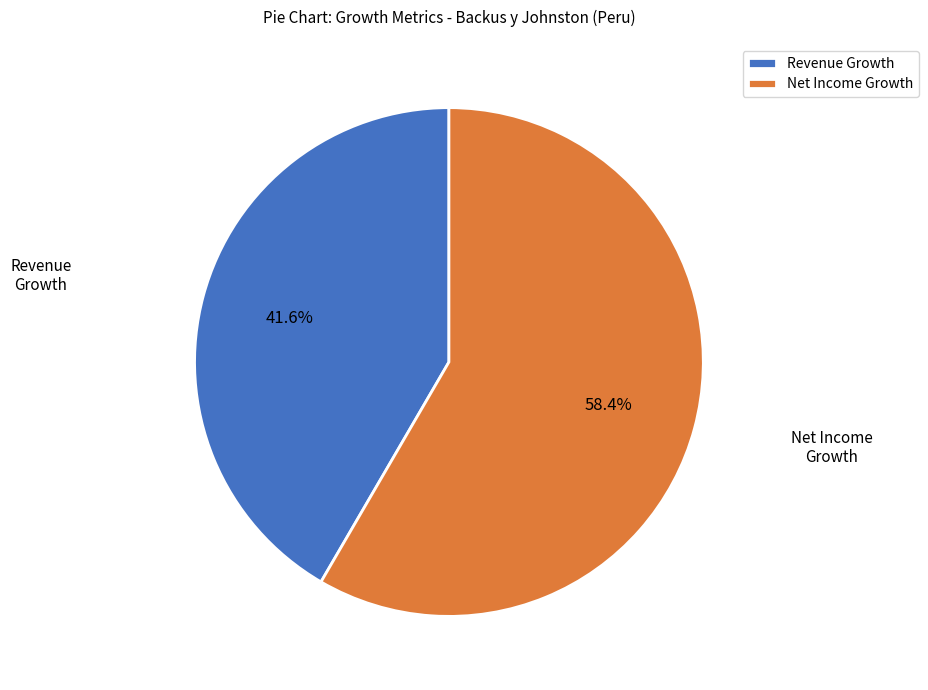

What percentage is NOT represented by Net Income Growth?

41.6%